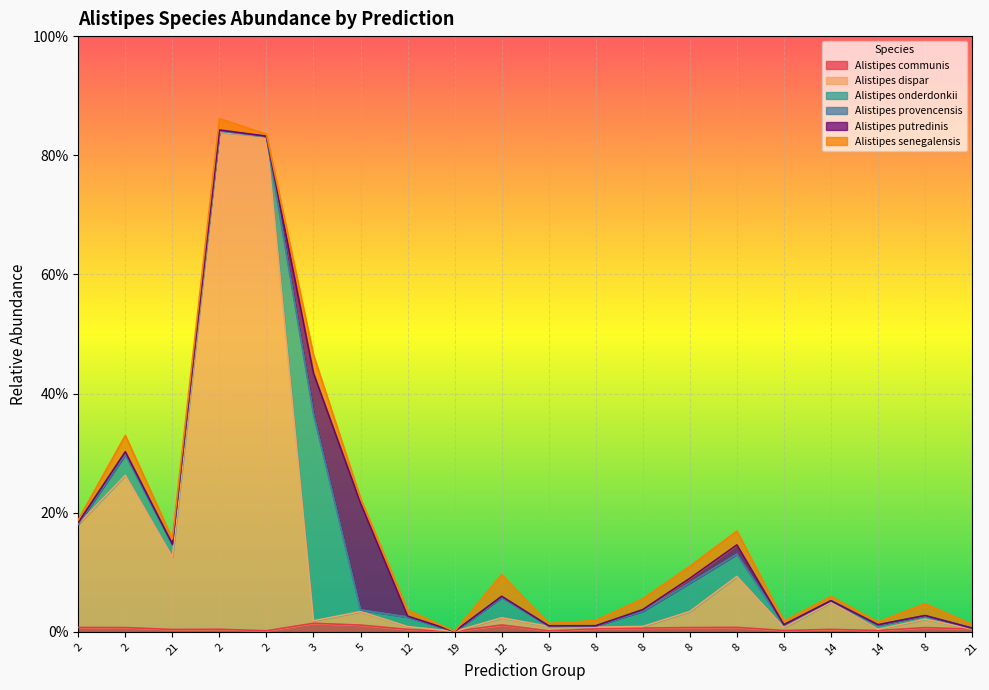

Between 3 and 8, which series saw the biggest shift?

s__Alistipes onderdonkii